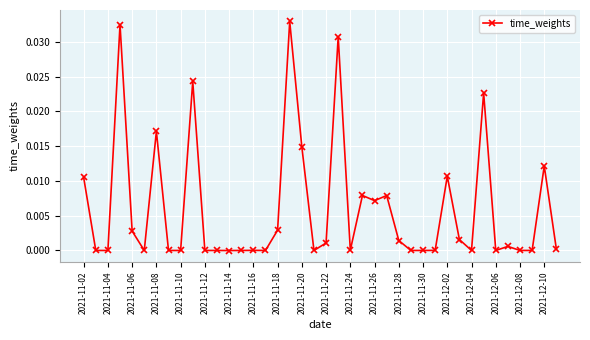

How many categories are shown in the chart?

40